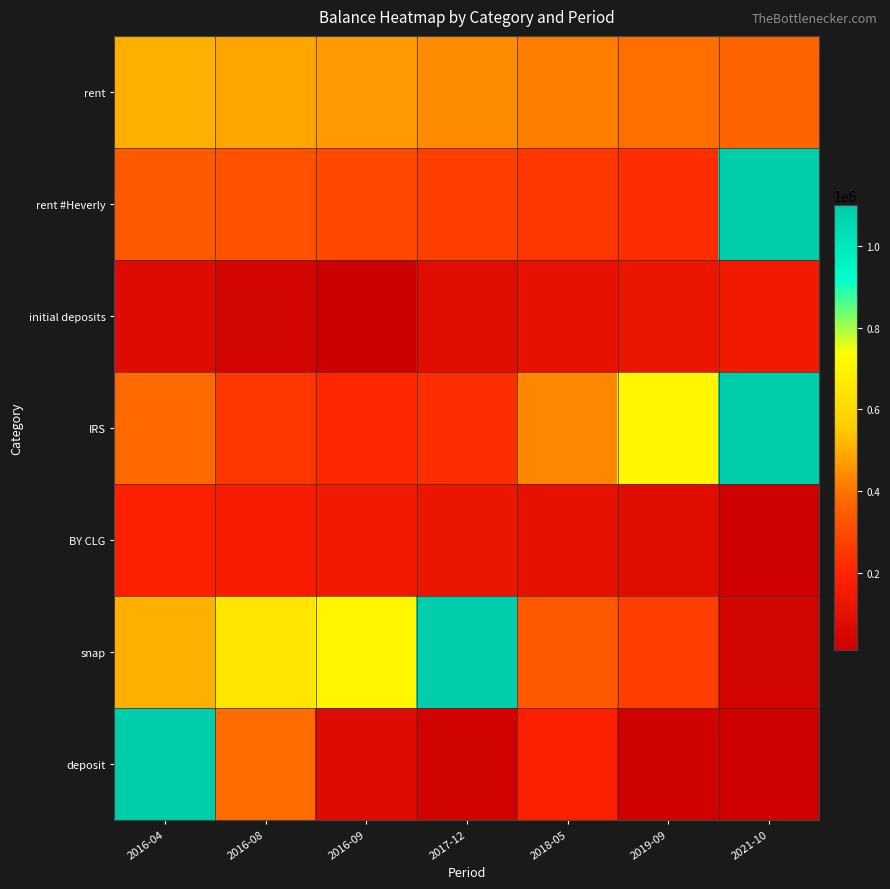

Rank the series at 2019-09 from highest to lowest value.

IRS, rent, snap, rent #Heverly, initial deposits, BY CLG, deposit